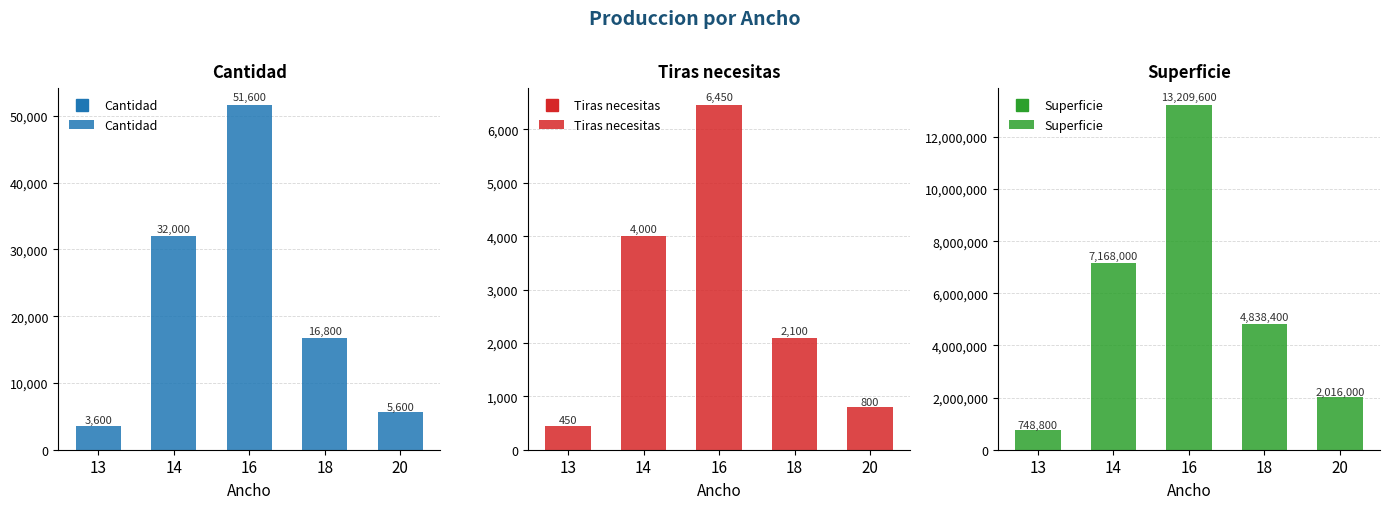

Between 14 and 16, which series saw the biggest shift?

Superficie